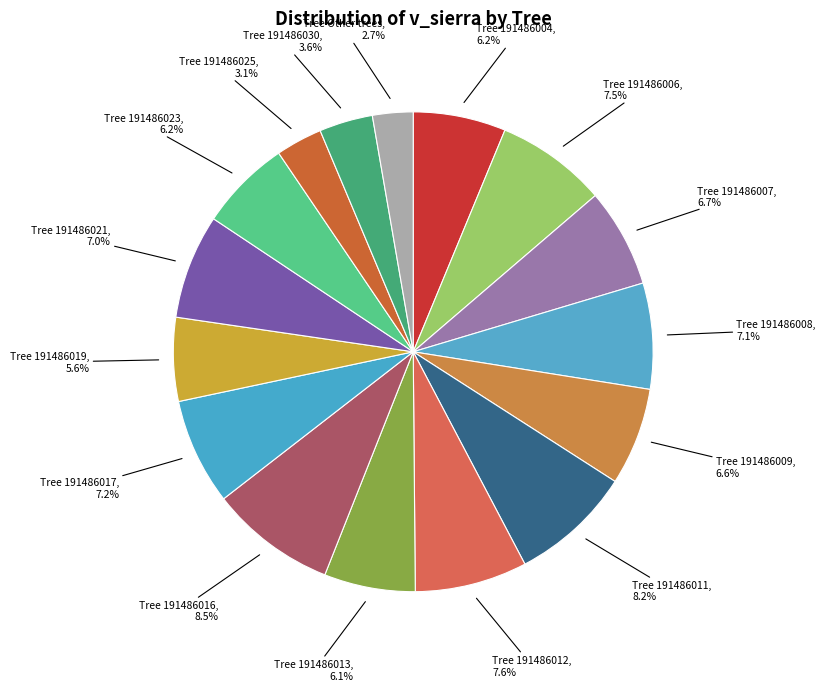

Does any single category account for the majority?

No